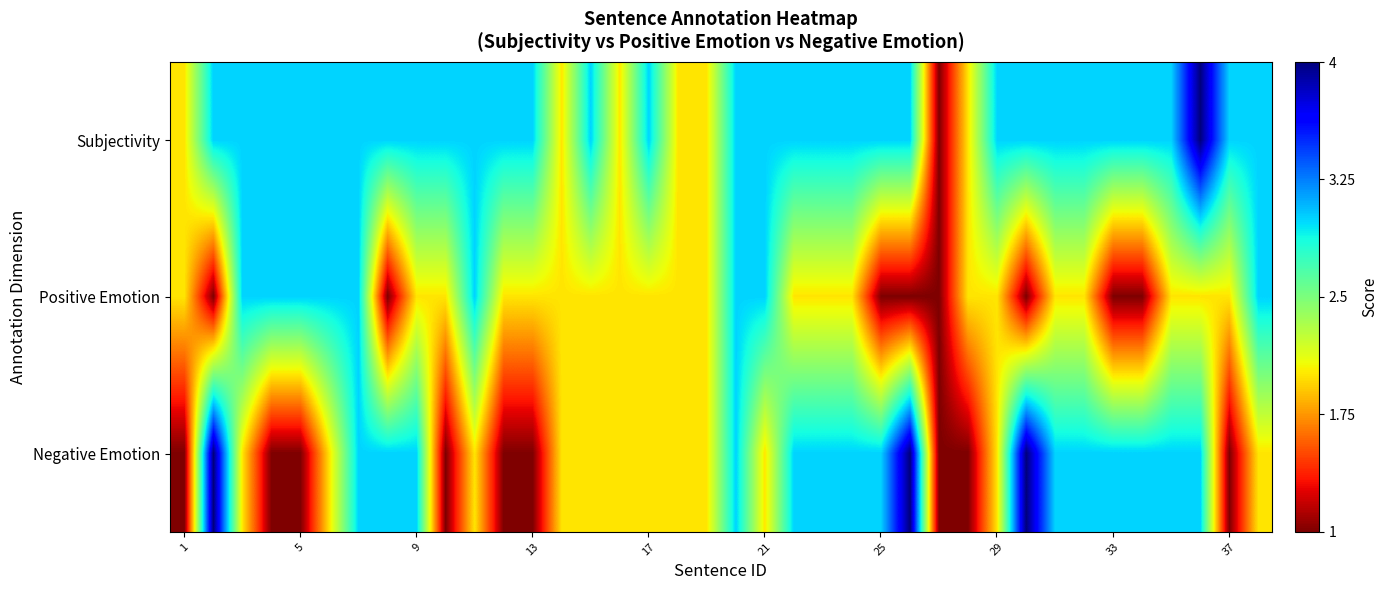

Which series has the widest spread of values?

Subjectivity